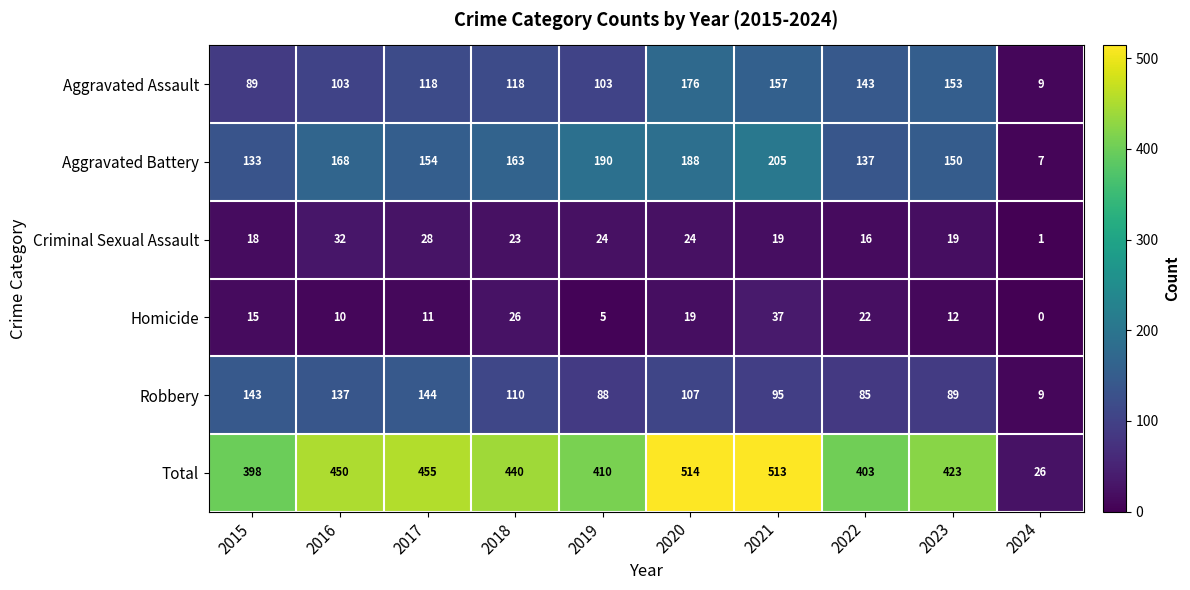

At which label does Aggravated Battery first exceed 163?

2016